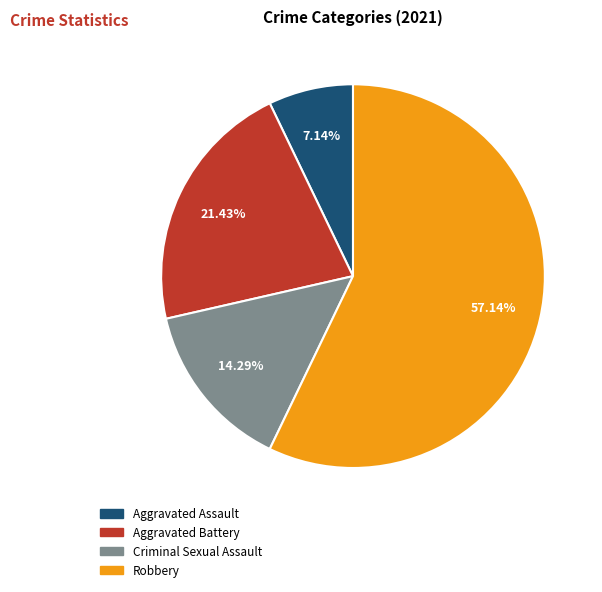

To the nearest percent, what is the difference between the Aggravated Assault and Aggravated Battery slice percentages?

14%